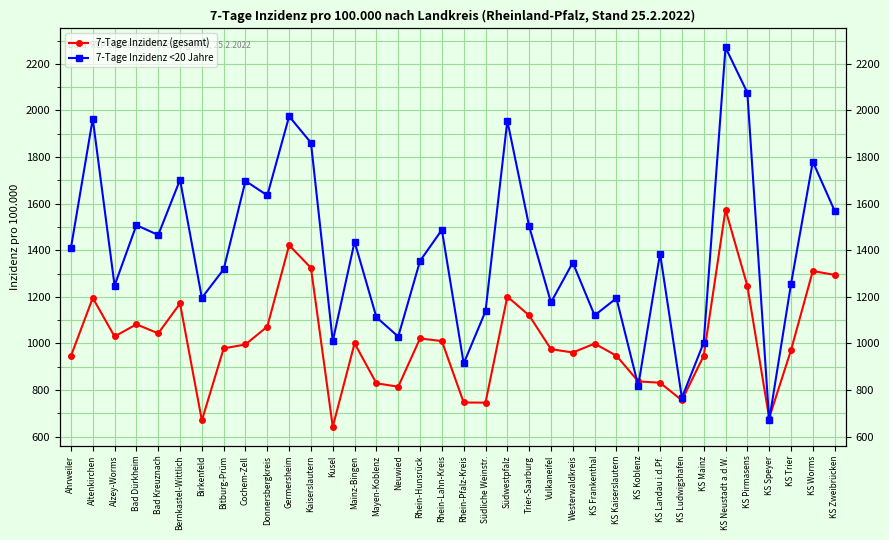

Where is 7-Tage Inzidenz (gesamt) nearest to the value 1107?

Trier-Saarburg